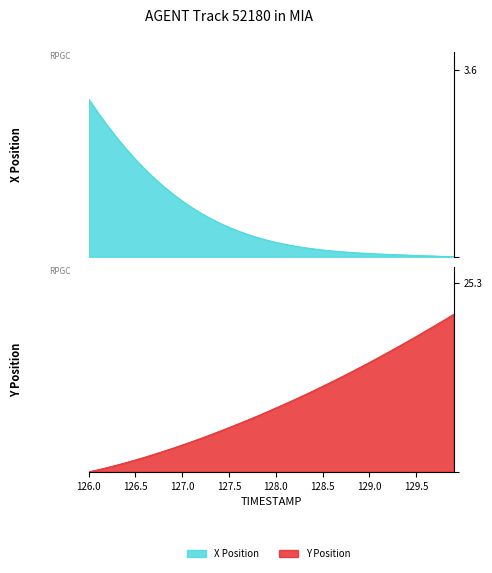

What is the difference between the maximum and minimum values in the X series?

3.0